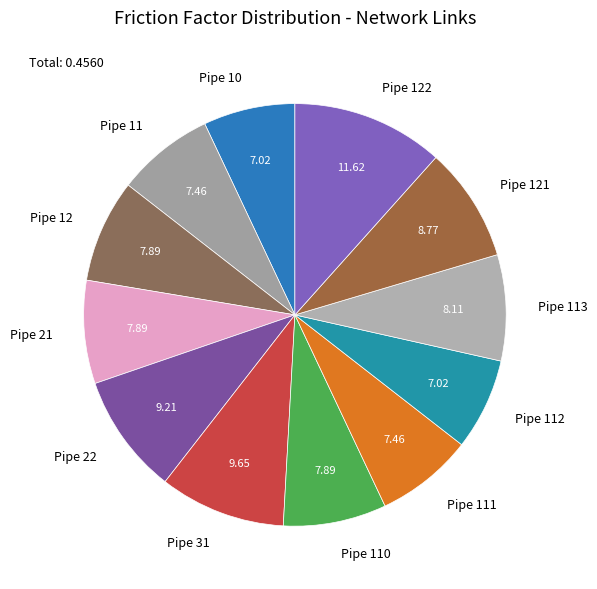

Does Pipe 22 represent more than half of the total?

No